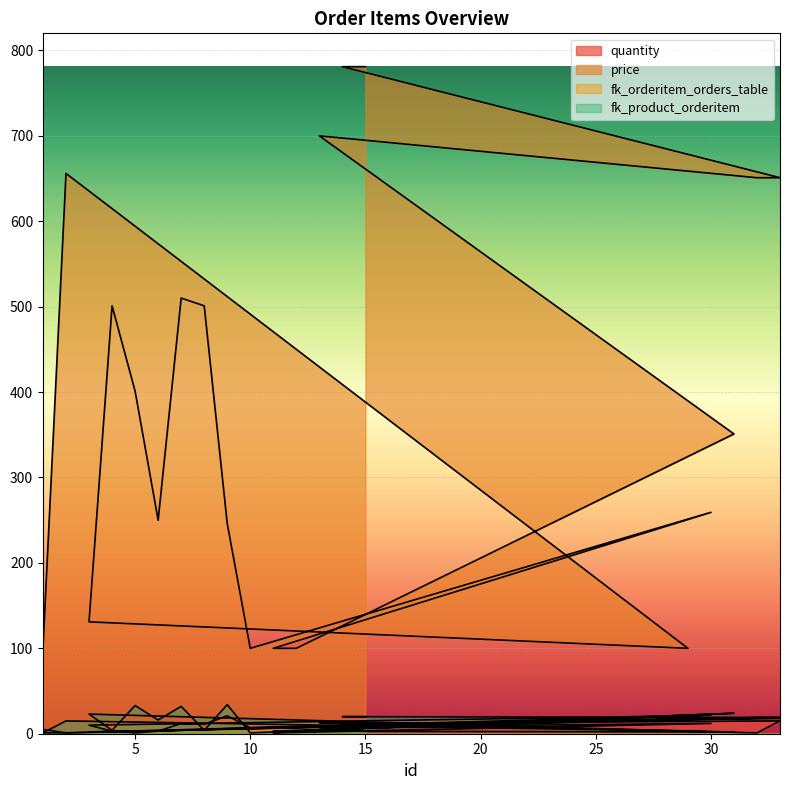

What is the approximate value of quantity at 10?

7.0